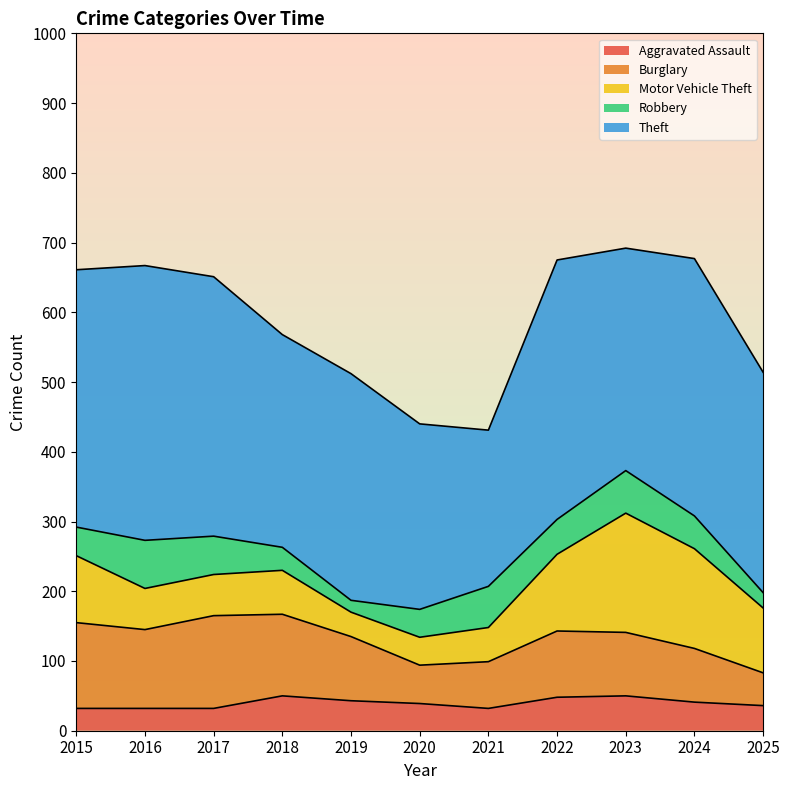

At which category does Burglary reach its first local valley?

2016